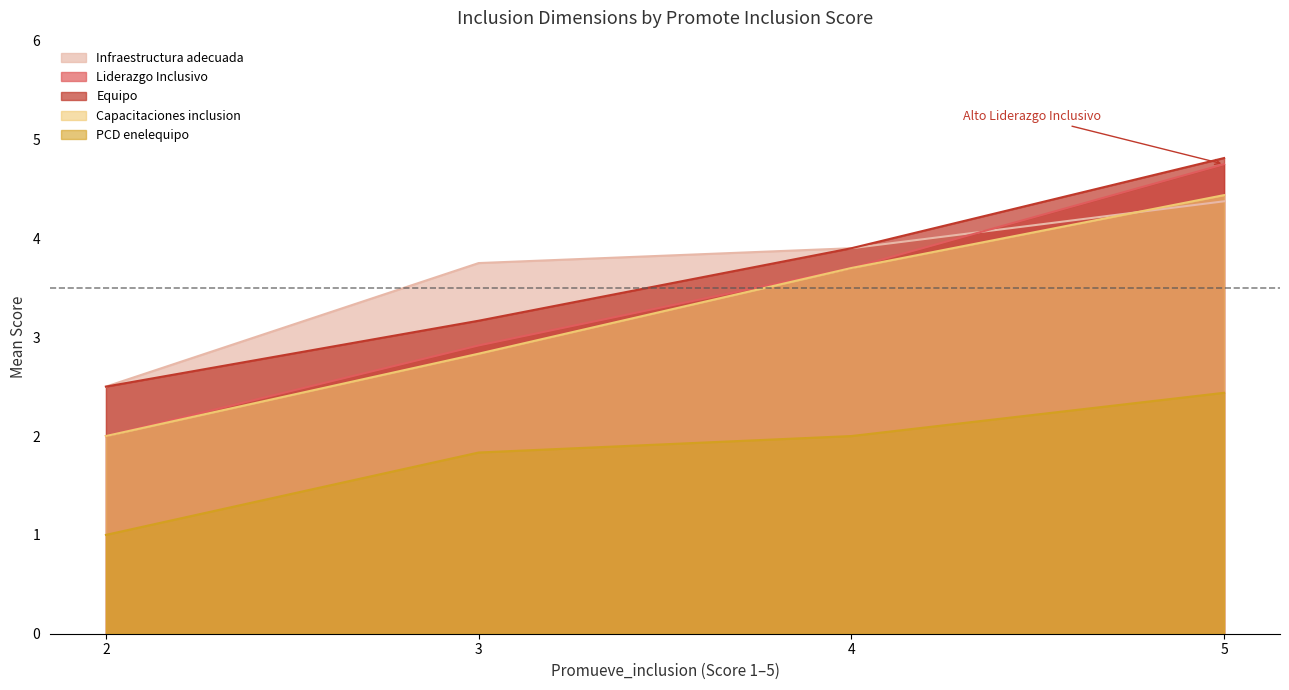

How many distinct data groups are displayed?

5